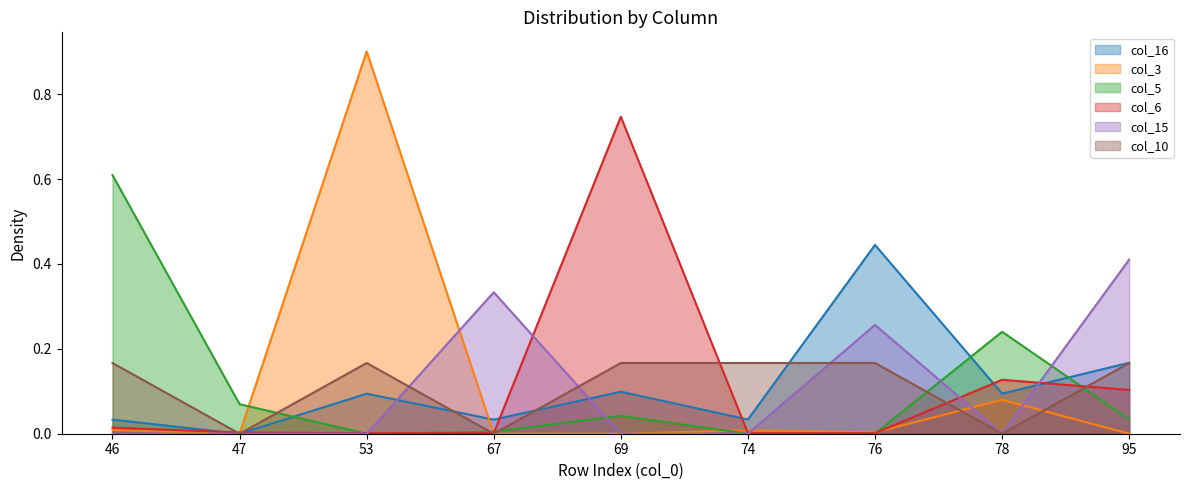

What is the maximum value for col_5?

0.6